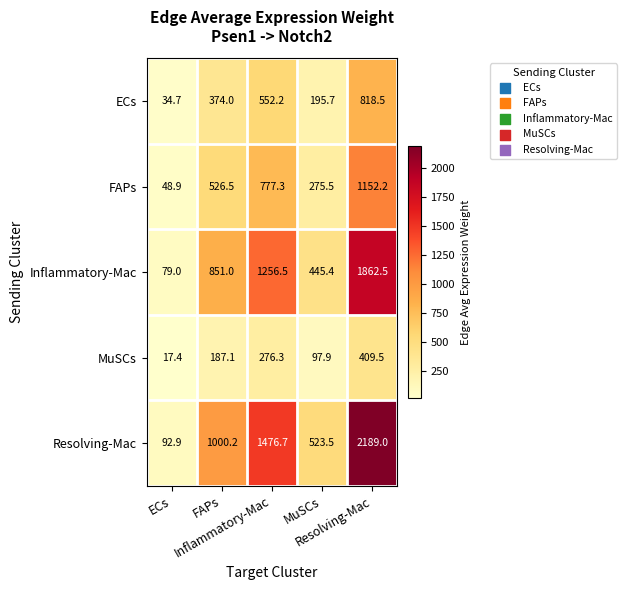

Count the number of data series in this chart.

5